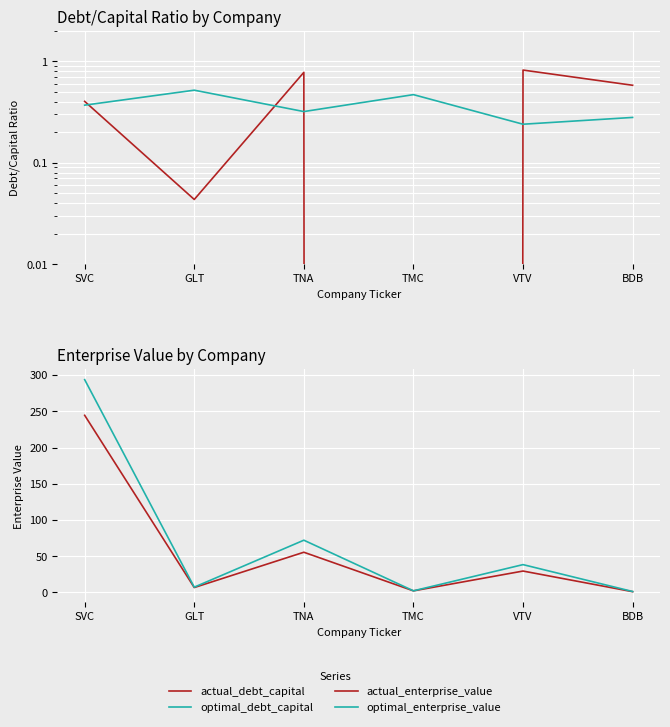

In actual_debt_capital, how many points are higher than both neighbors (excluding endpoints)?

2